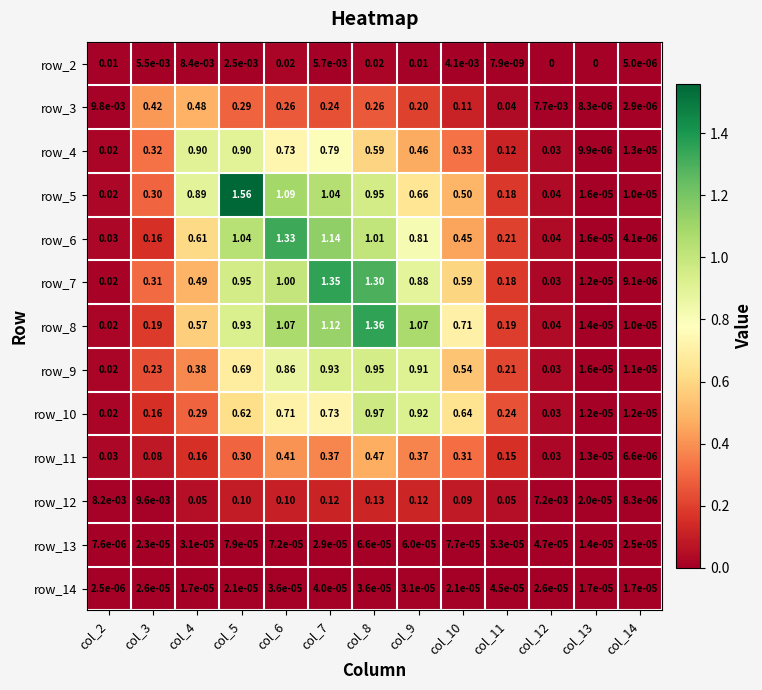

Is the value of row_3 at col_3 greater than the value of row_6 at col_11?

Yes